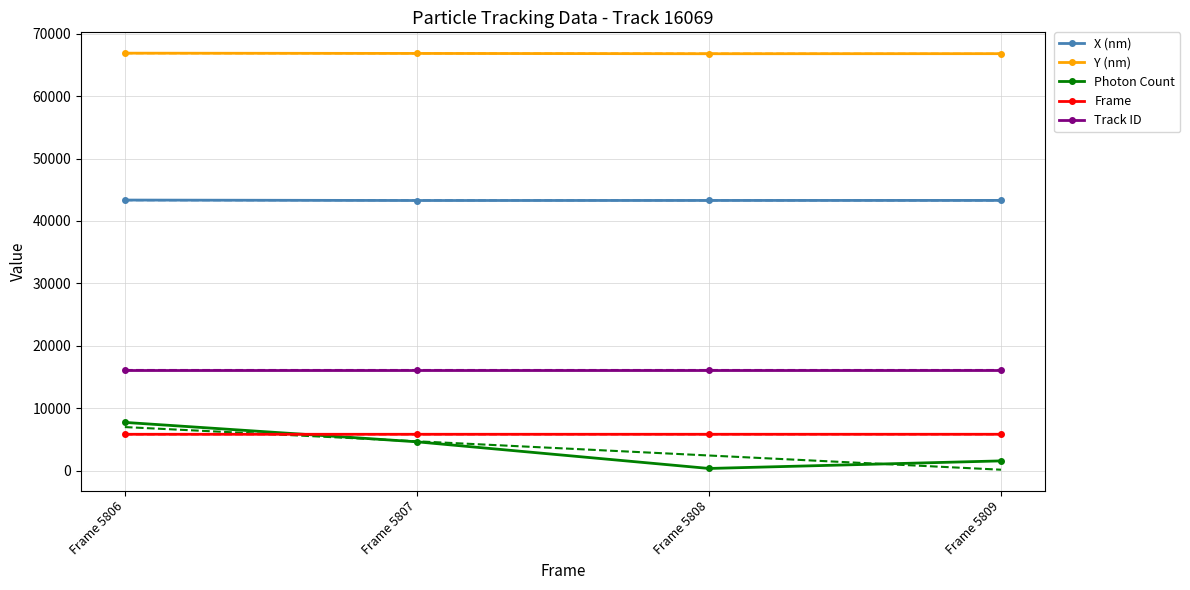

The value of Track ID at Frame 5806 is 5033.9. True or false?

False